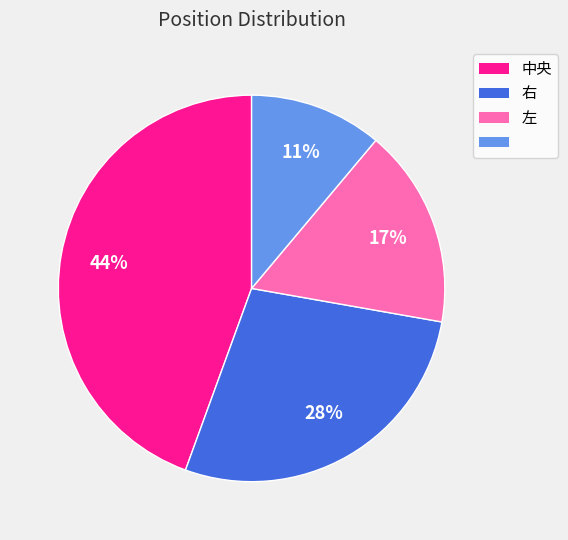

Does any single category account for the majority?

No